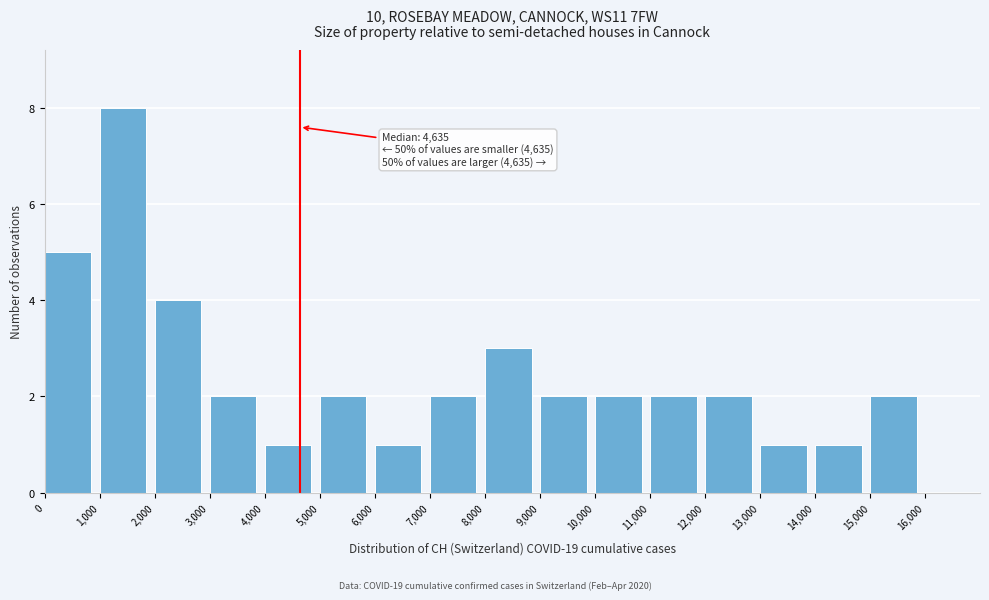

Which range on the x-axis has the tallest bar?

1,000 to 2,000